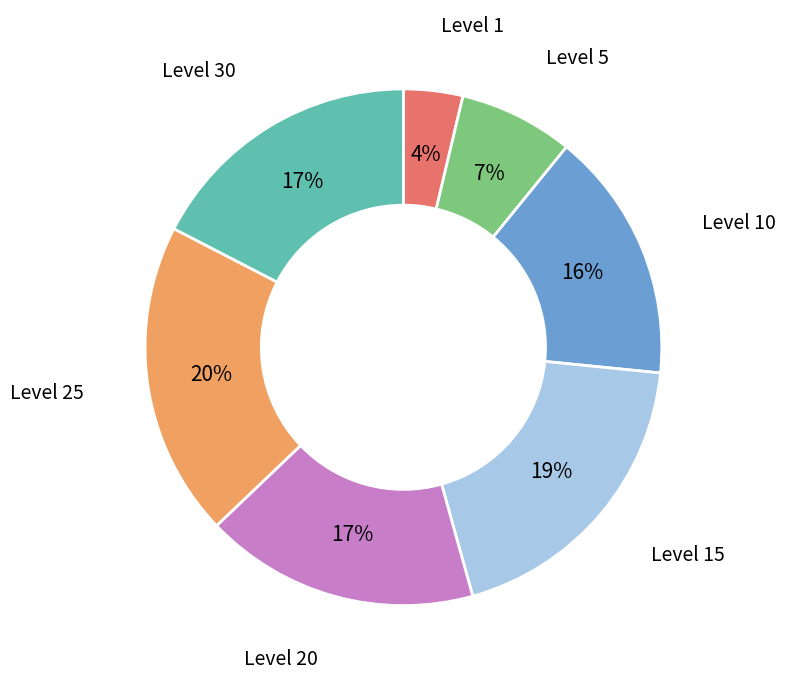

What percentage is the Level 1 slice, to the nearest percent?

4%